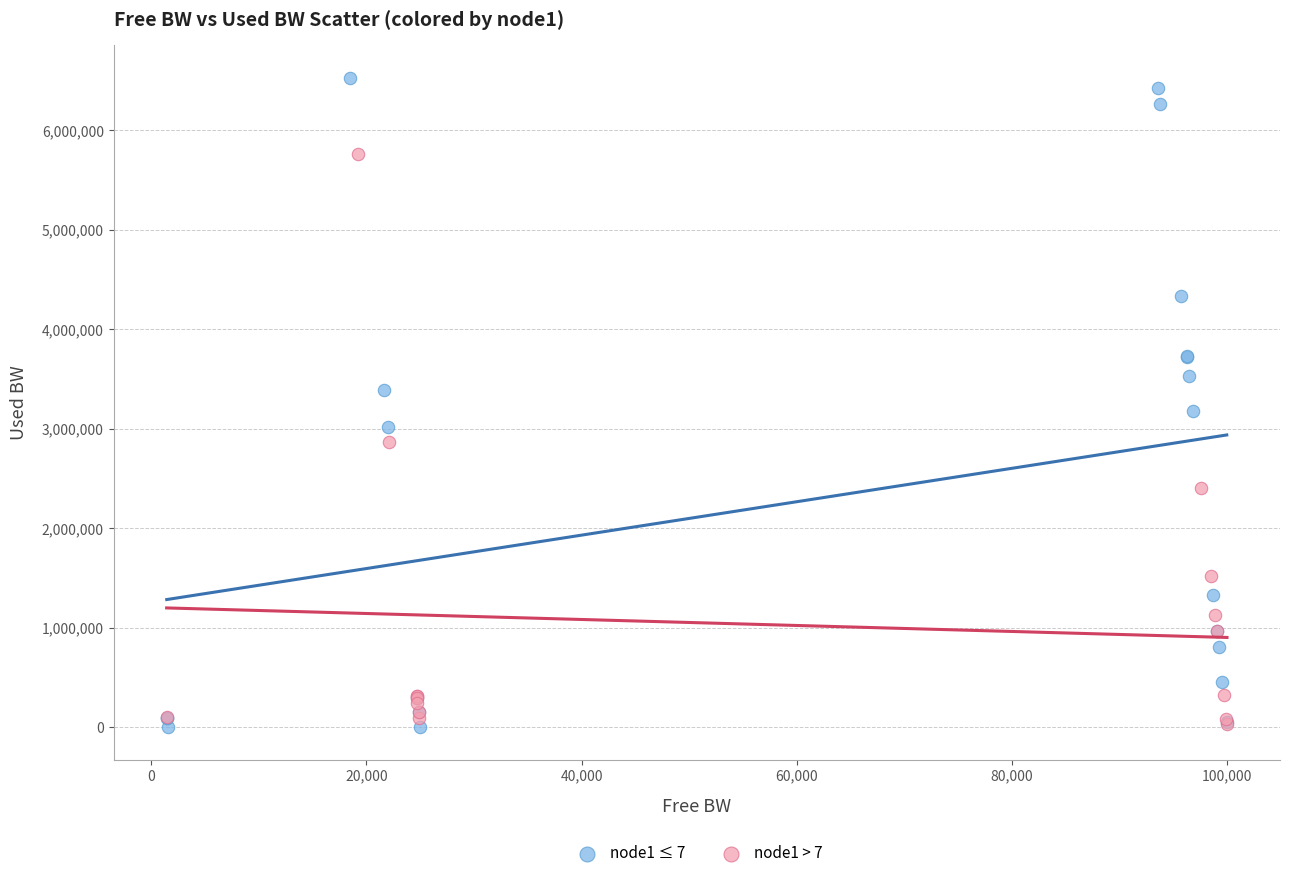

Which series has the widest spread of Y values?

node1 ≤ 7